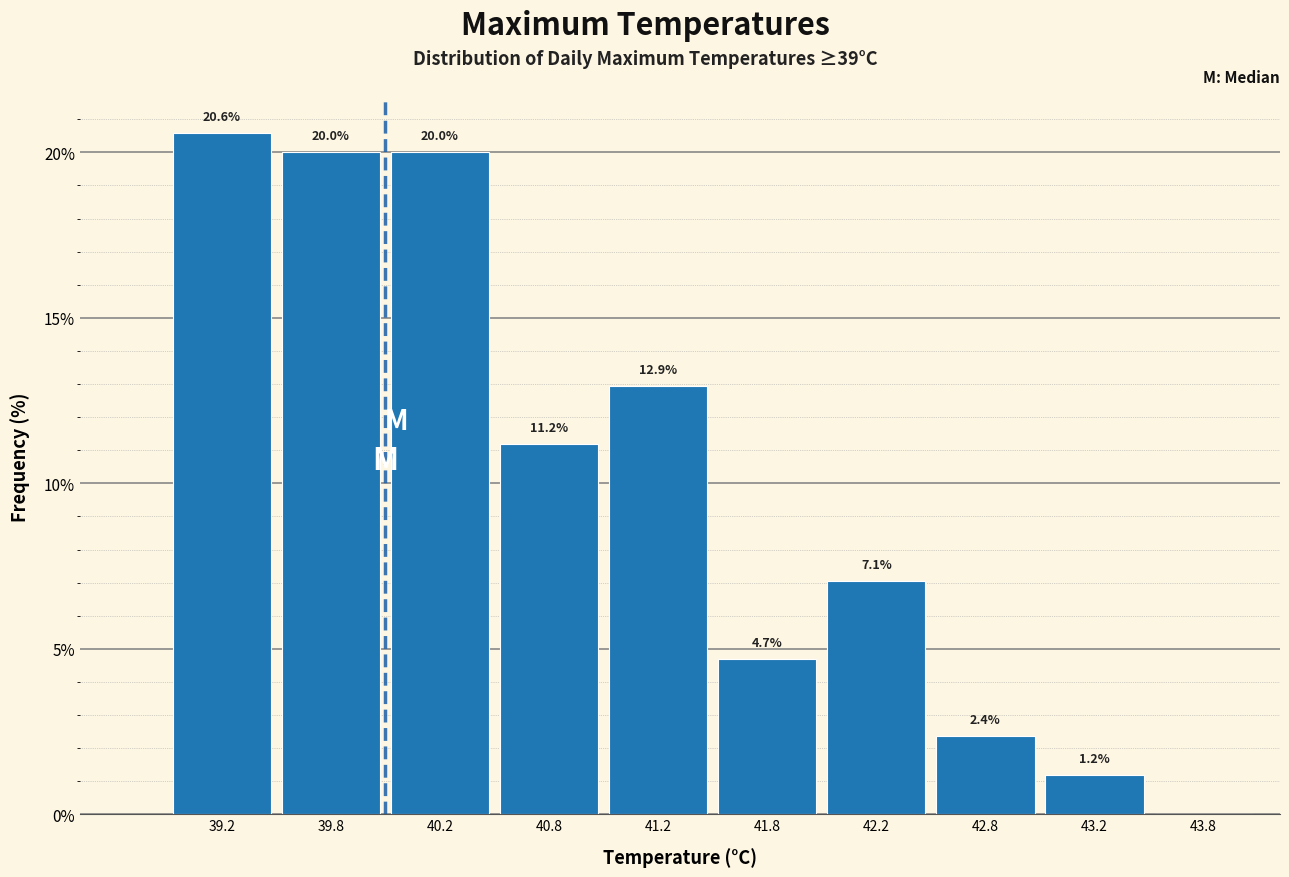

Over which range of the x-axis is the bar tallest?

39.0 to 39.5